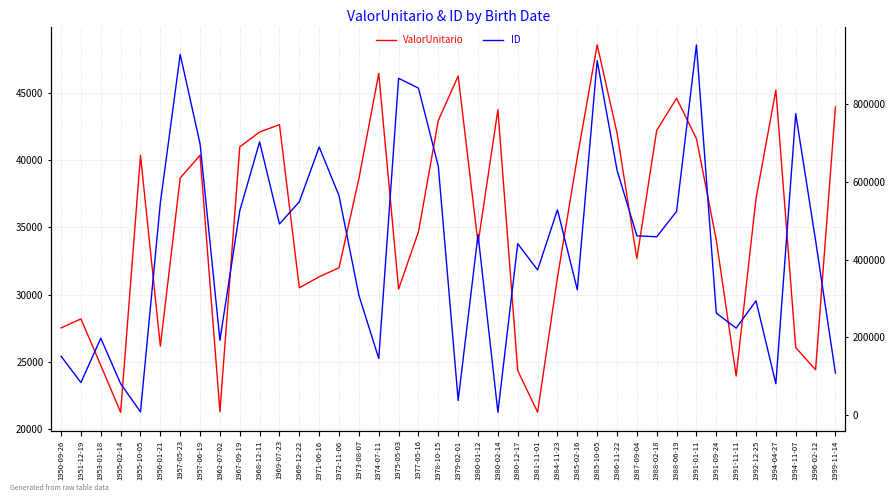

Which has a higher value, 1955-10-05 or 1991-11-11?

1955-10-05